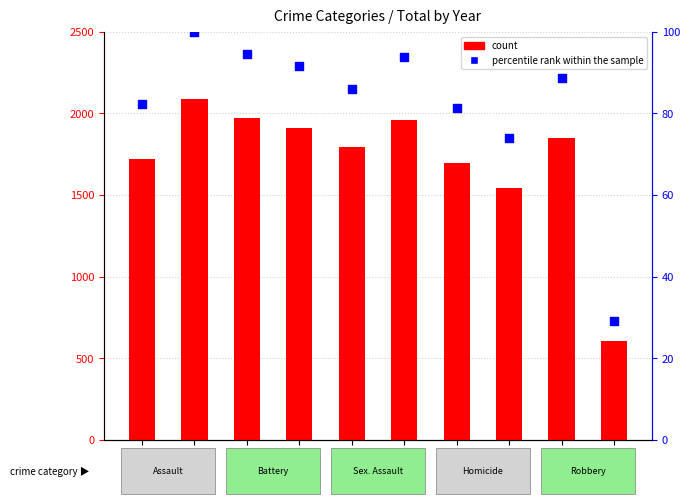

What are all the series names shown in the legend?

count, percentile rank within the sample